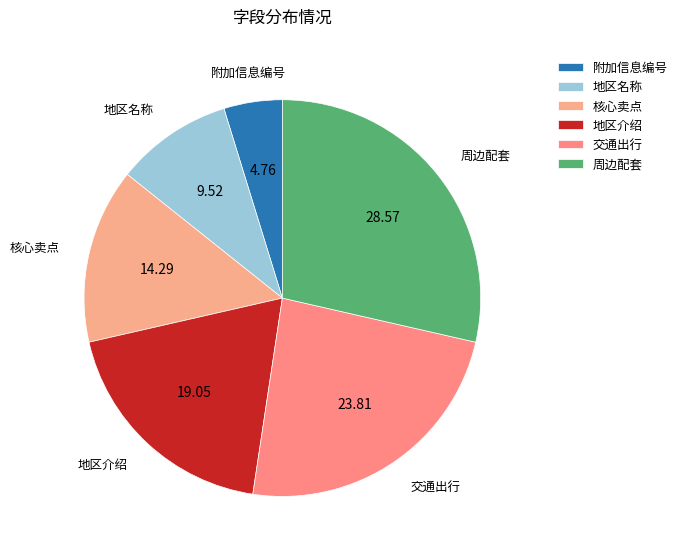

Count the number of slices in the pie.

6